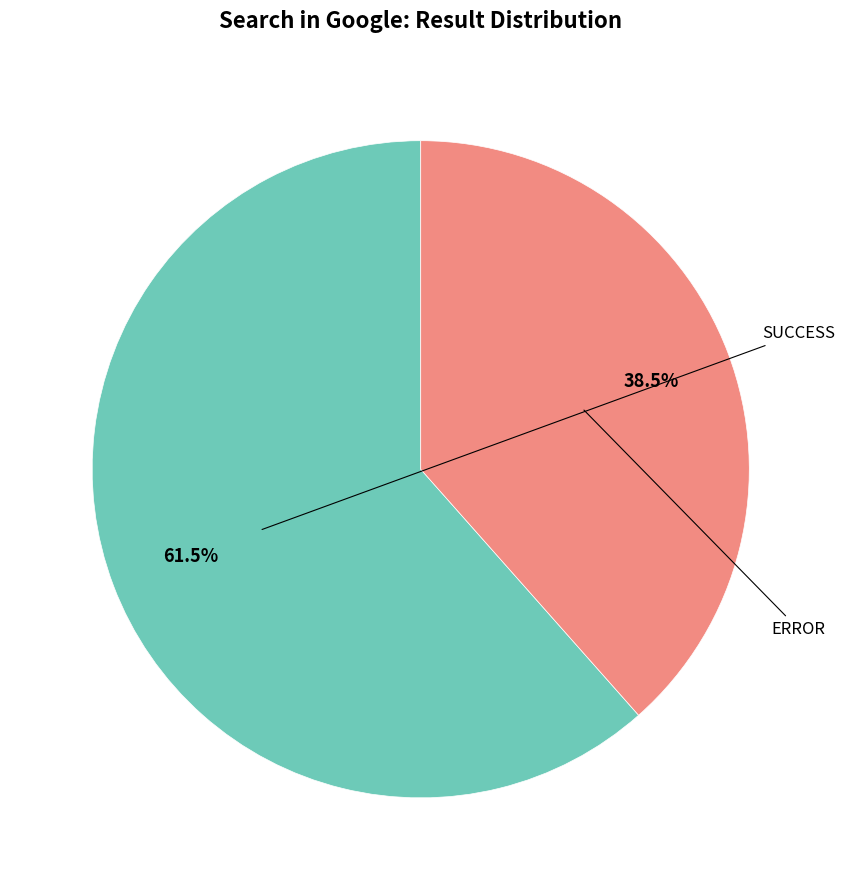

Is there any slice that represents more than half of the pie?

Yes